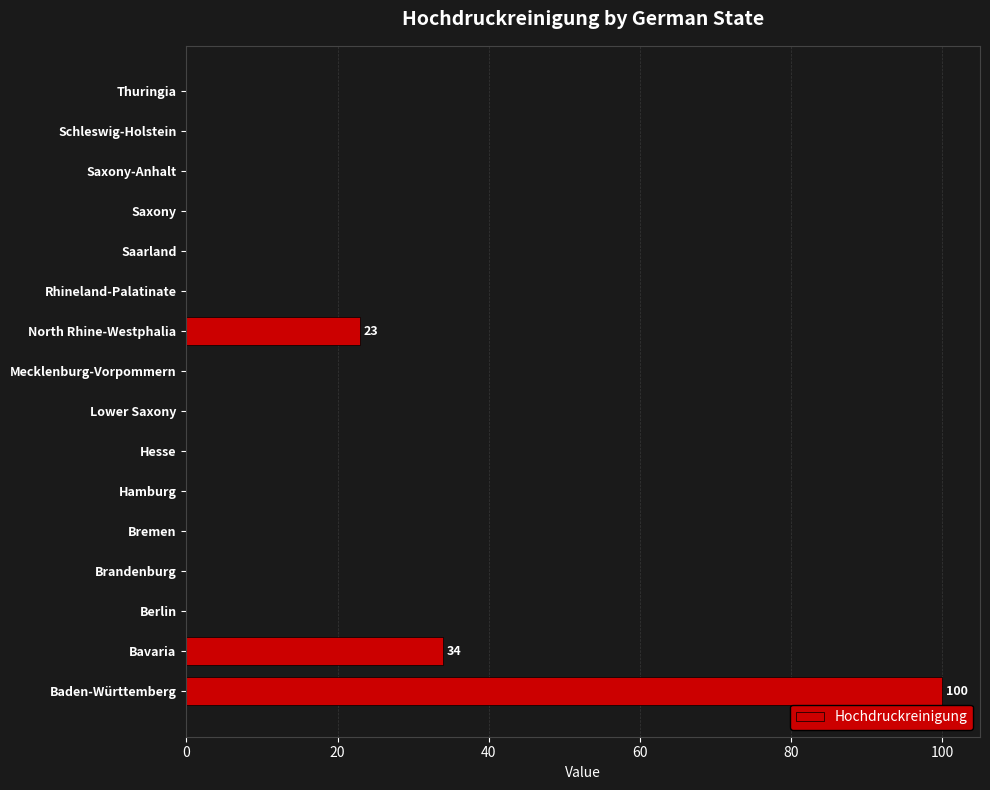

True or false: the data shows 37 at Saarland.

False